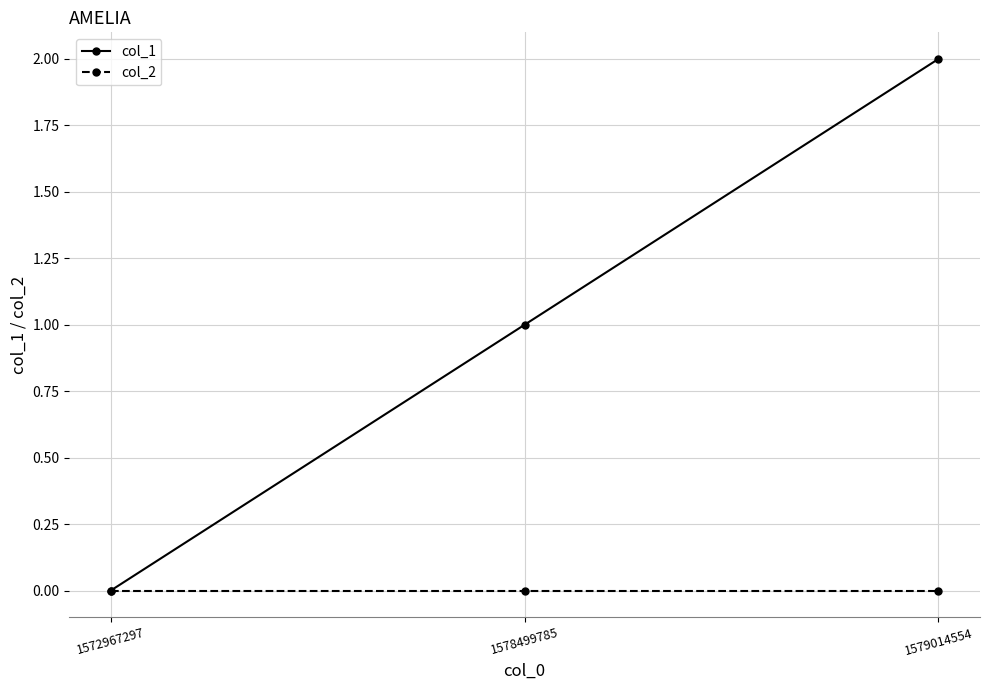

List the series in order of their overall mean, highest first.

col_1, col_2